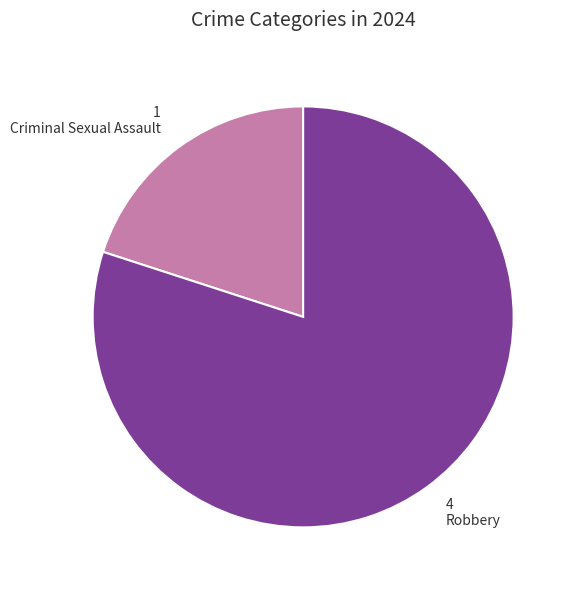

Which slice represents more than half of the pie?

Robbery